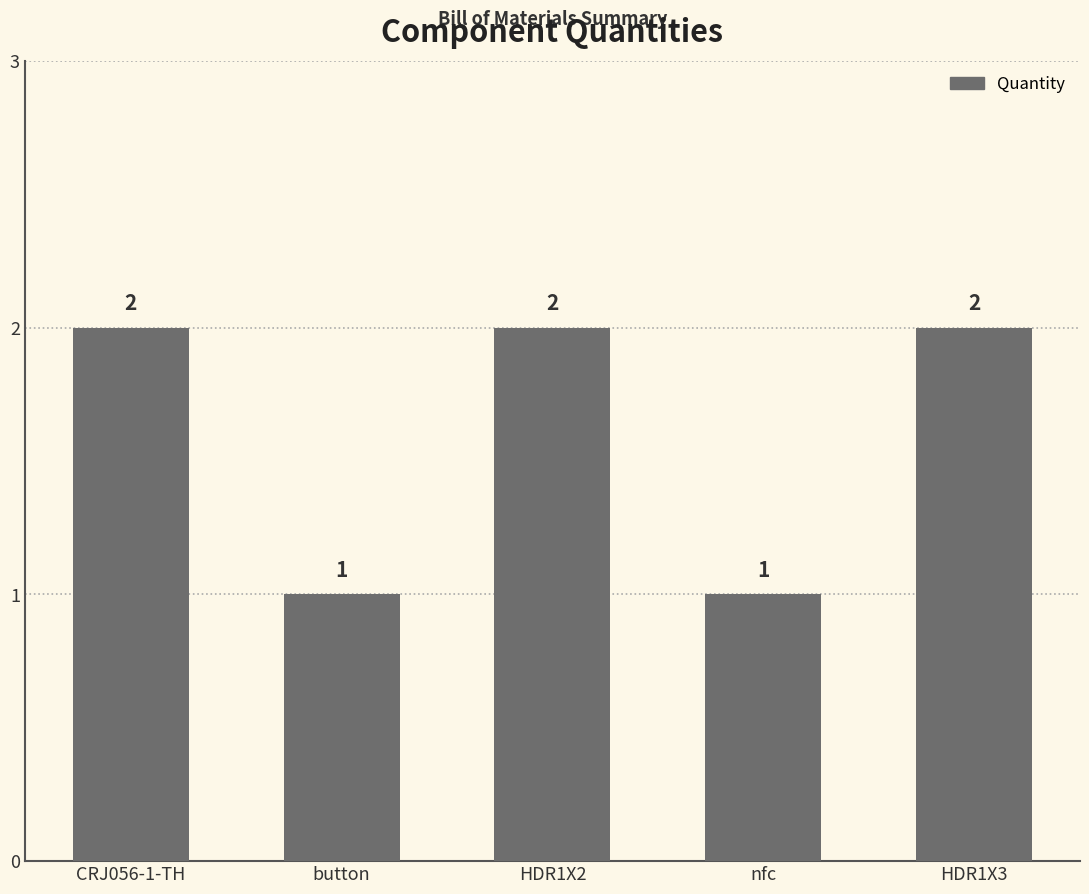

What is the change in value from button to HDR1X3?

+1